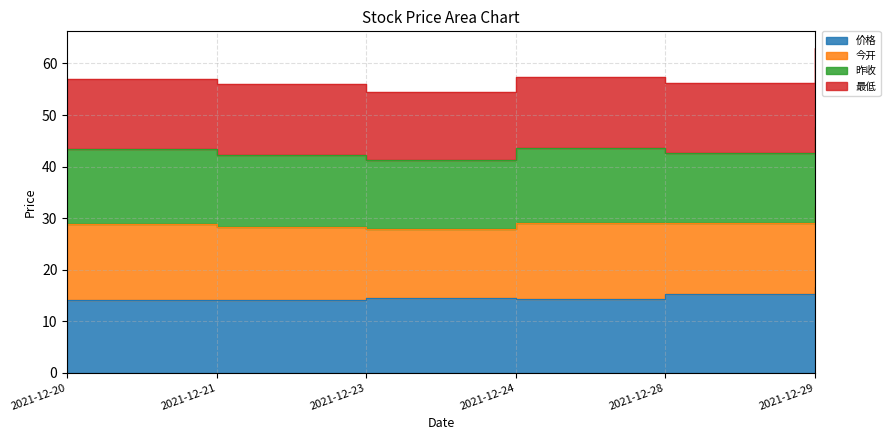

Which category has the highest value in the 价格 series?

2021-12-29